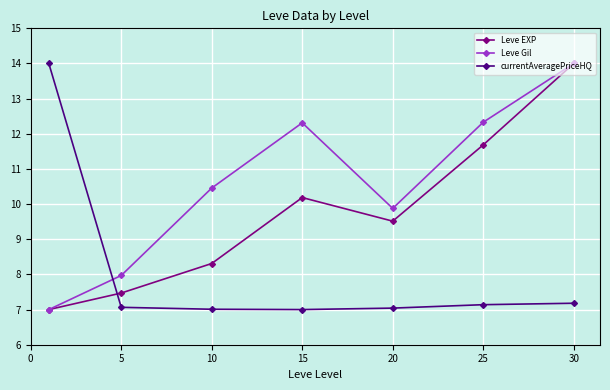

List the series in order of their overall mean, highest first.

Leve Gil, Leve EXP, currentAveragePriceHQ